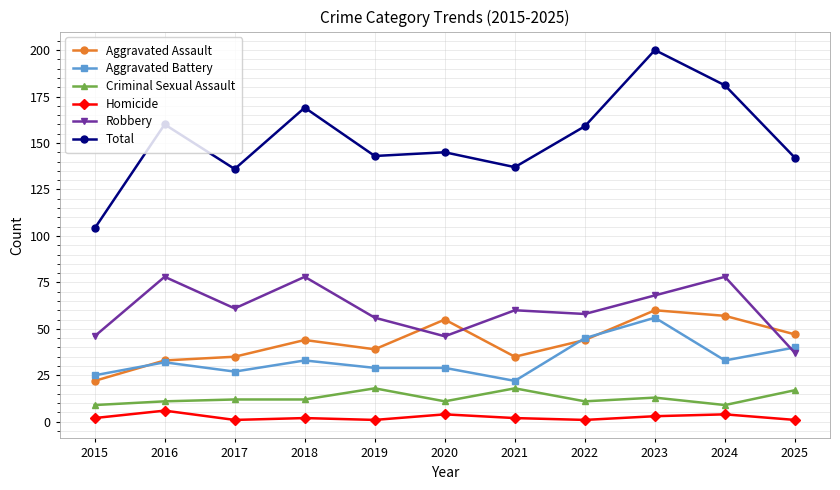

At which category does Robbery reach its first local valley?

2017